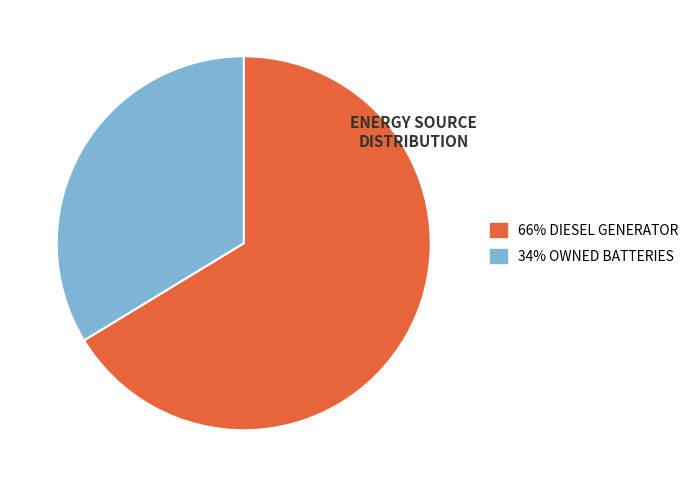

How many segments does this pie chart have?

2